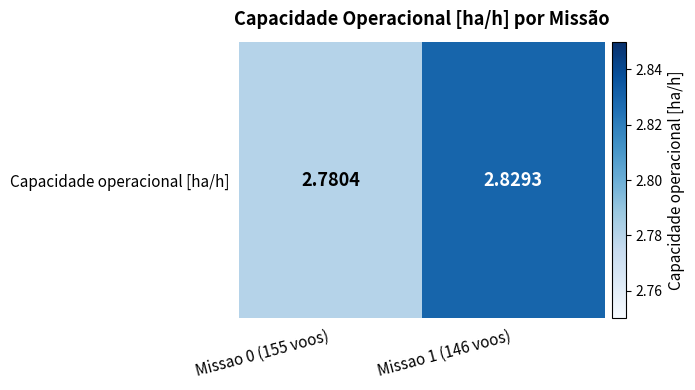

Reading right to left, what are all the values shown in this chart?

Missao 1 (146 voos)=2.8	Missao 0 (155 voos)=2.8